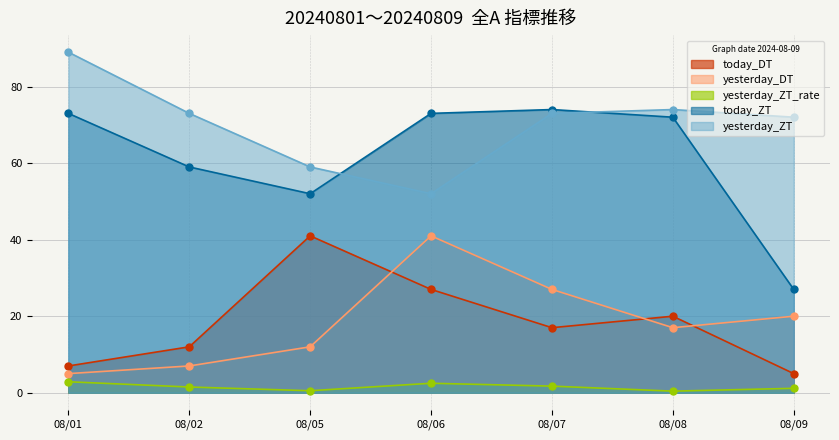

Where is the first local minimum for today_ZT?

08/05